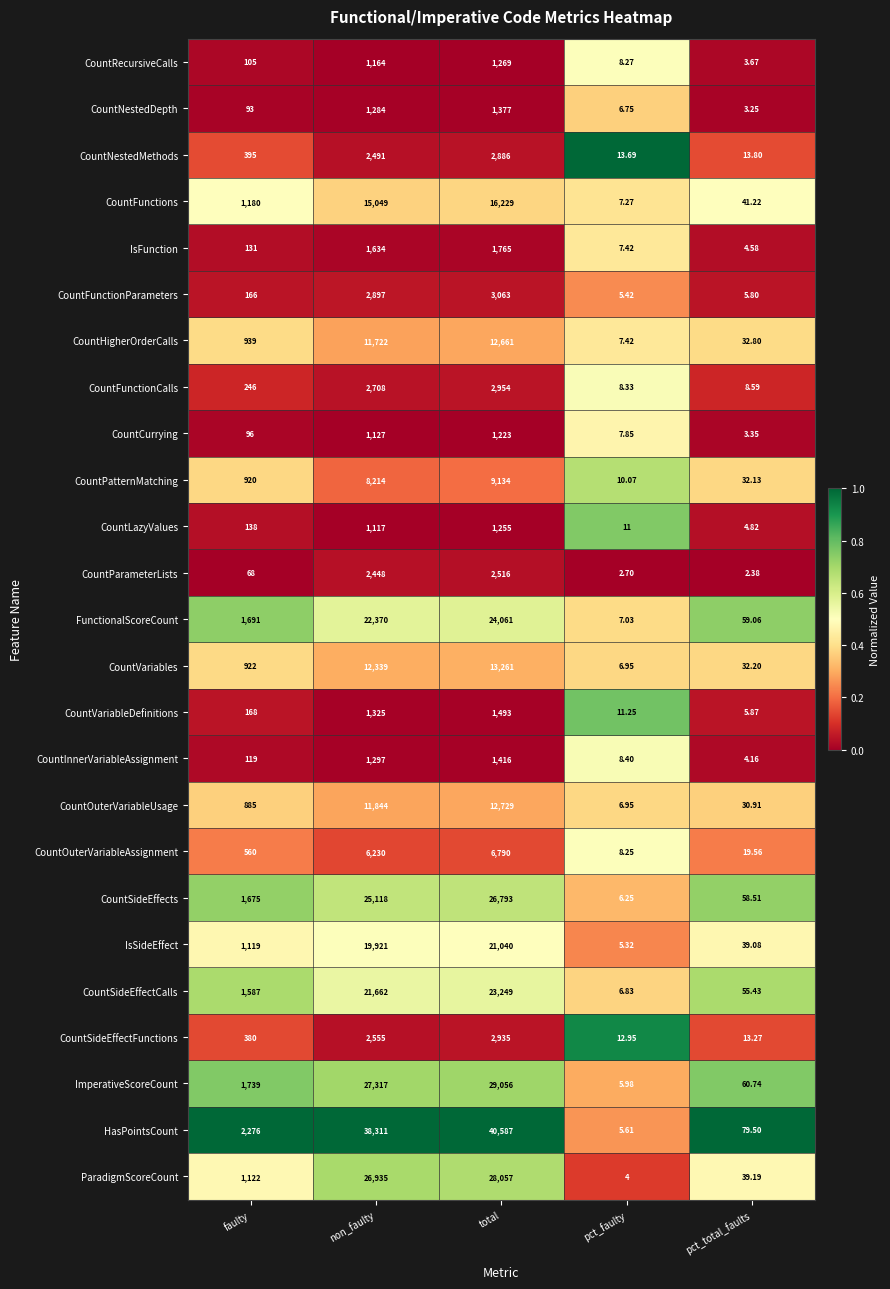

Which series changed the most between faulty and pct_total_faults?

HasPointsCount